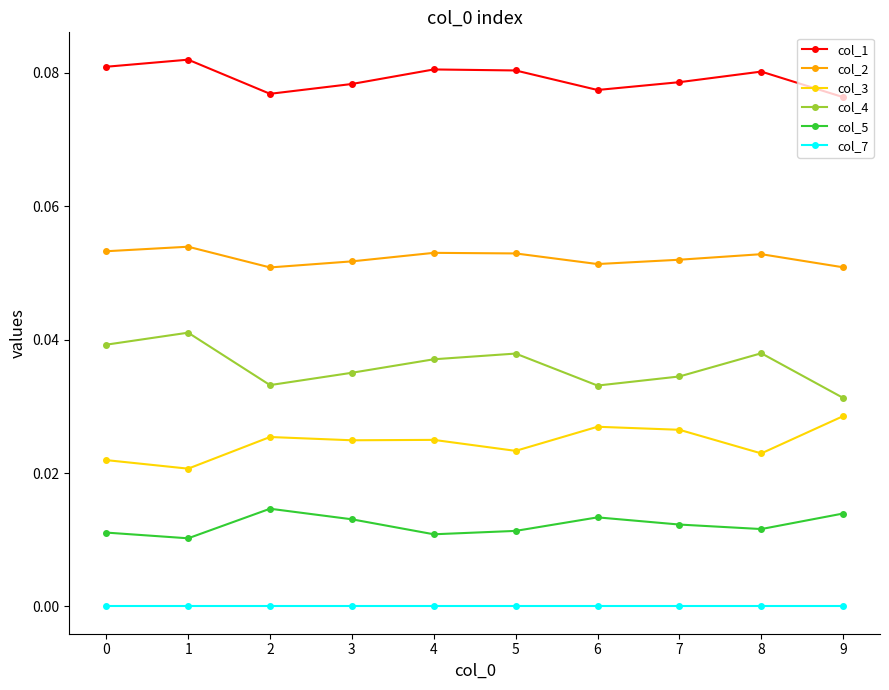

Which series has the largest total across all categories?

col_1